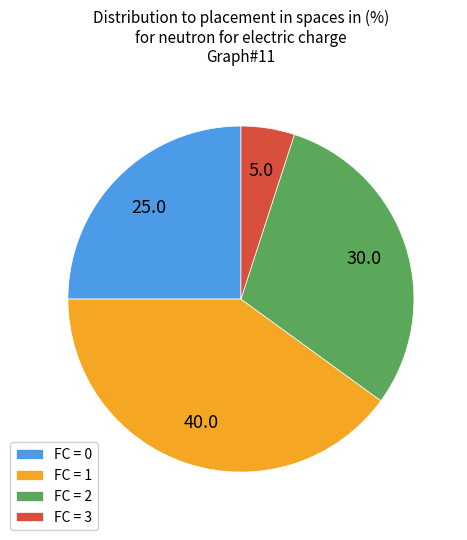

Combined, do FC = 1 and FC = 0 account for over 50%?

Yes